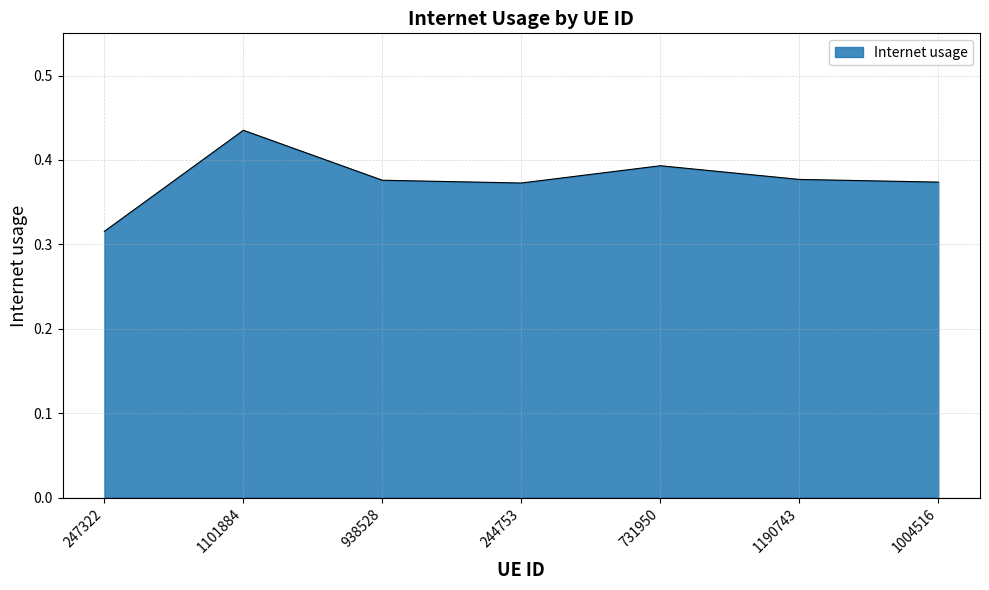

What is the difference between the maximum and minimum values?

0.1